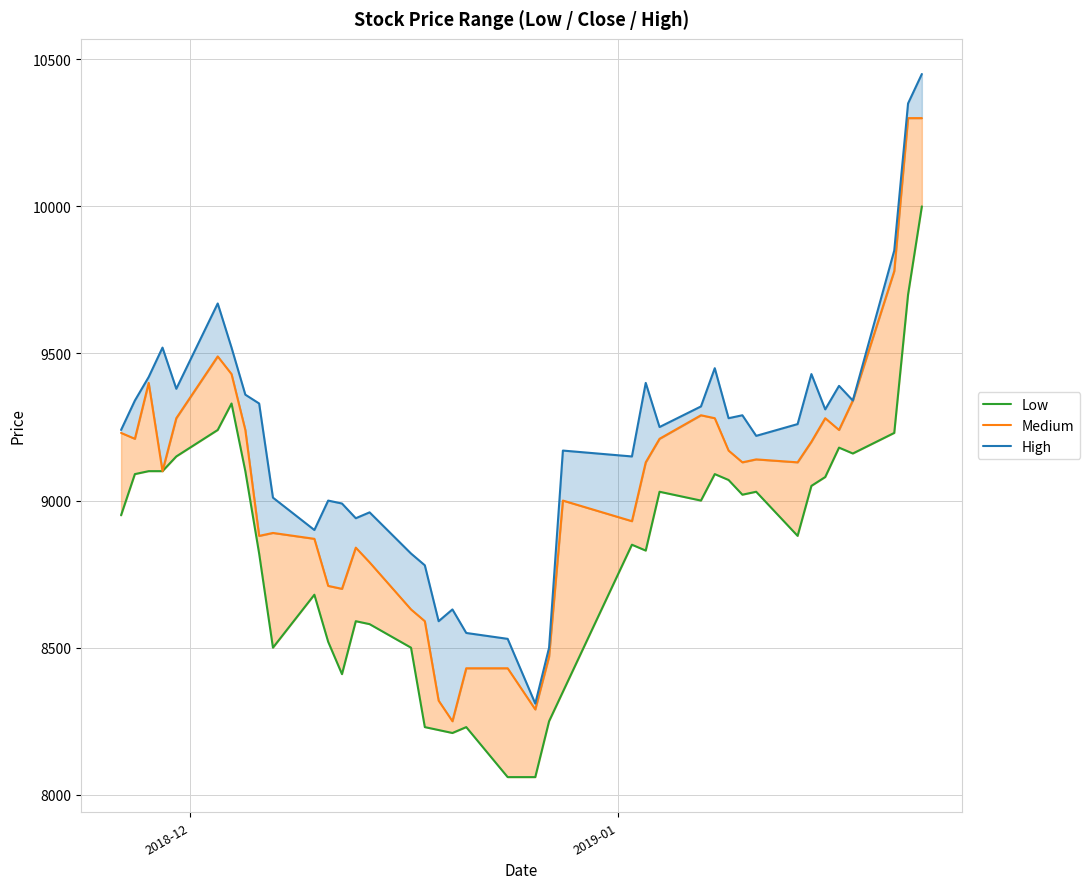

In Medium, how many points are higher than both neighbors (excluding endpoints)?

8